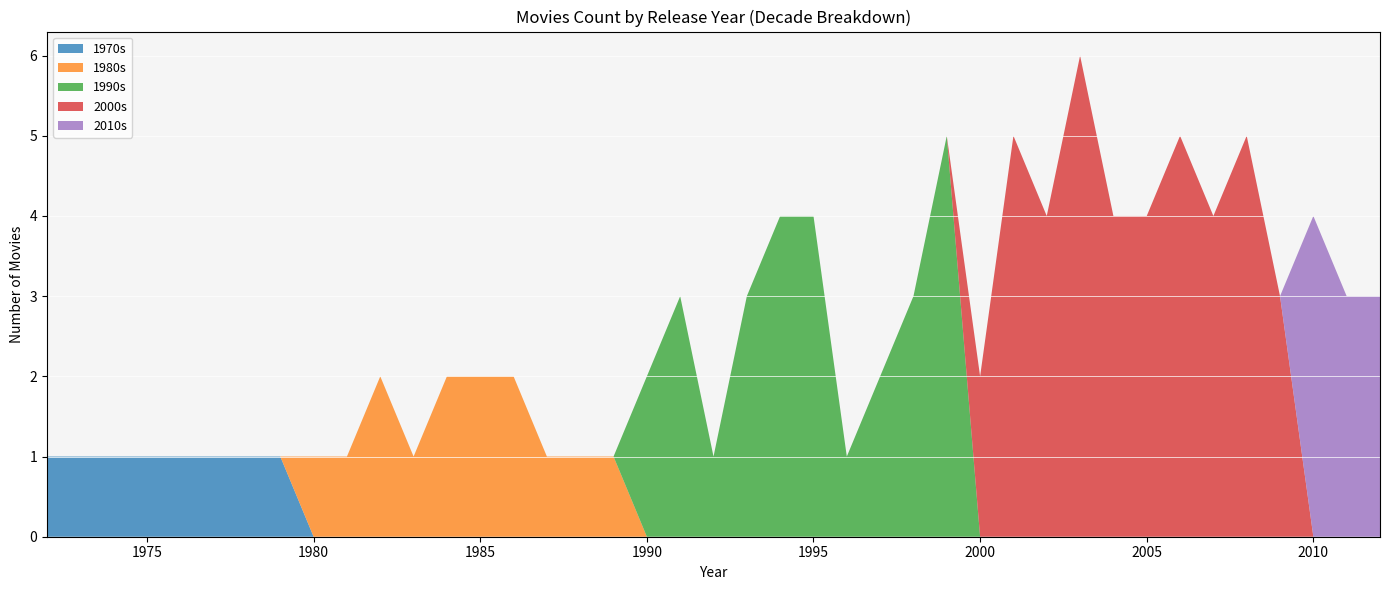

The value of 1970s at 1990 is 1. True or false?

False